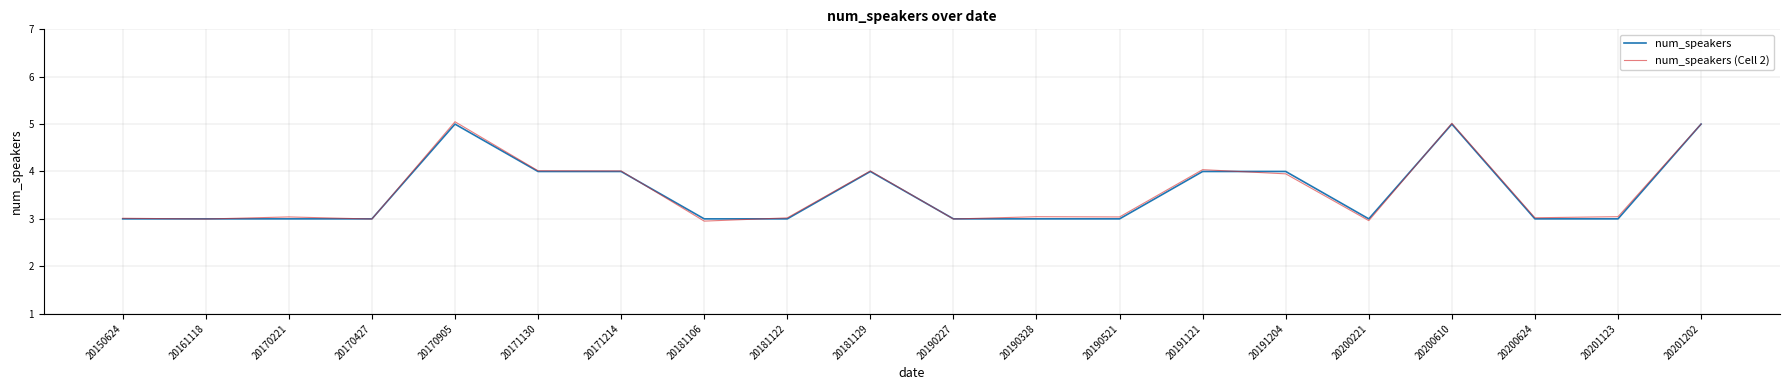

The value of num_speakers (Cell 2) at 20170221 is 0.9. True or false?

False